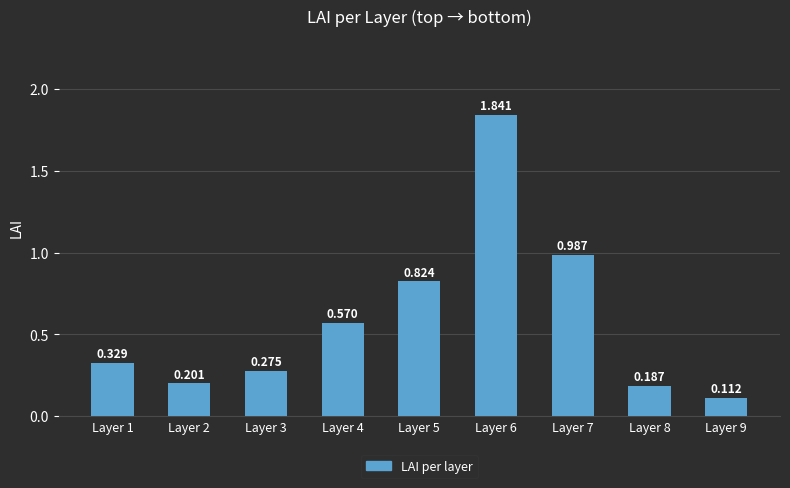

What is the maximum value shown in the chart?

1.8